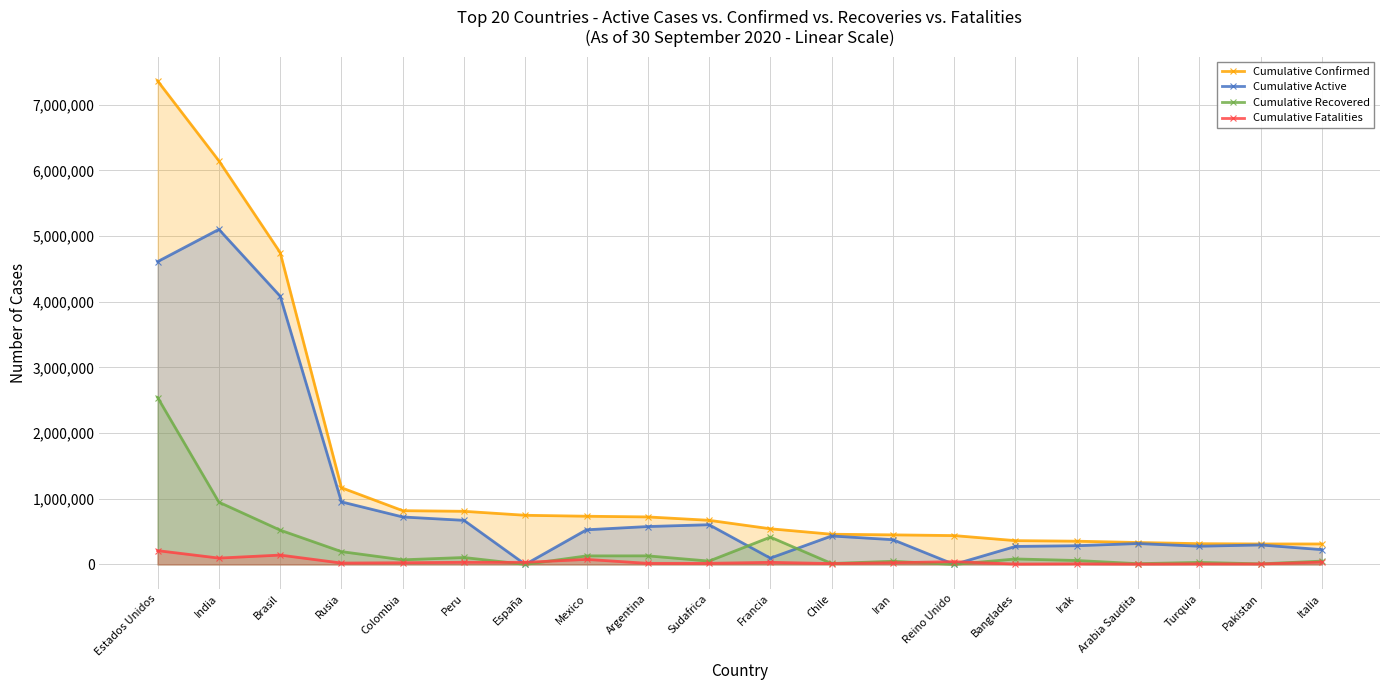

What is the label of the 1st point from the right?

Italia